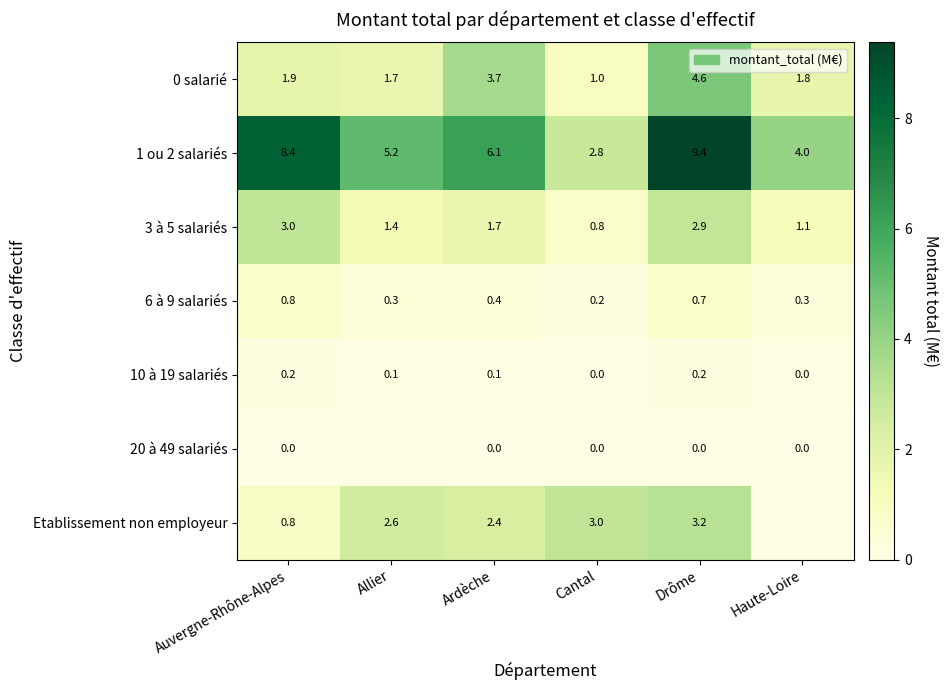

What is the difference between the maximum and minimum values in the 6 à 9 salariés series?

0.6